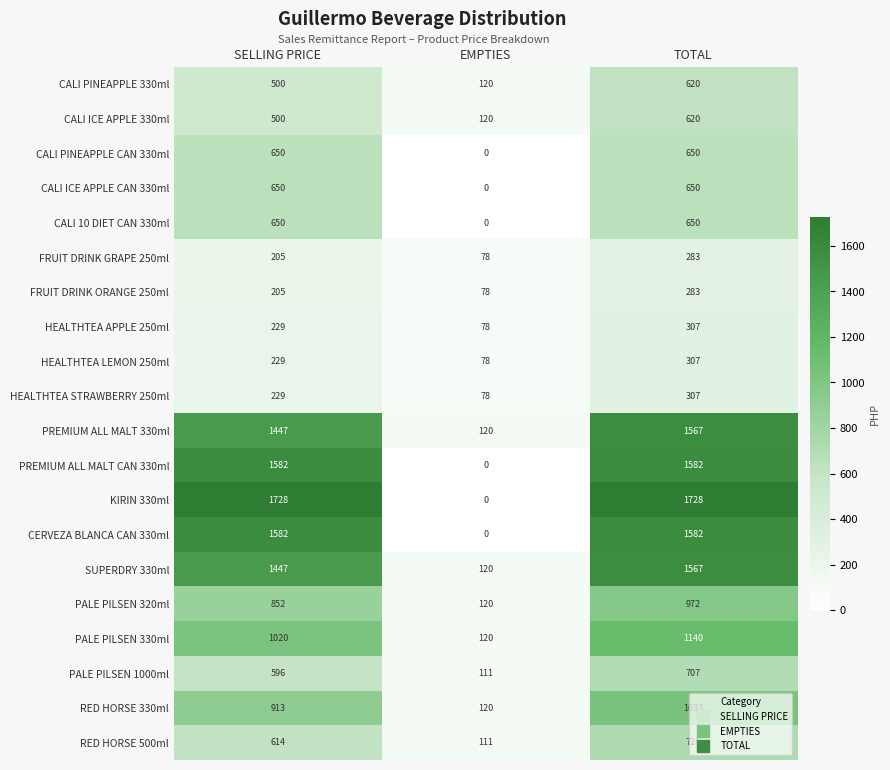

At which category does the chart reach its minimum across all series?

EMPTIES